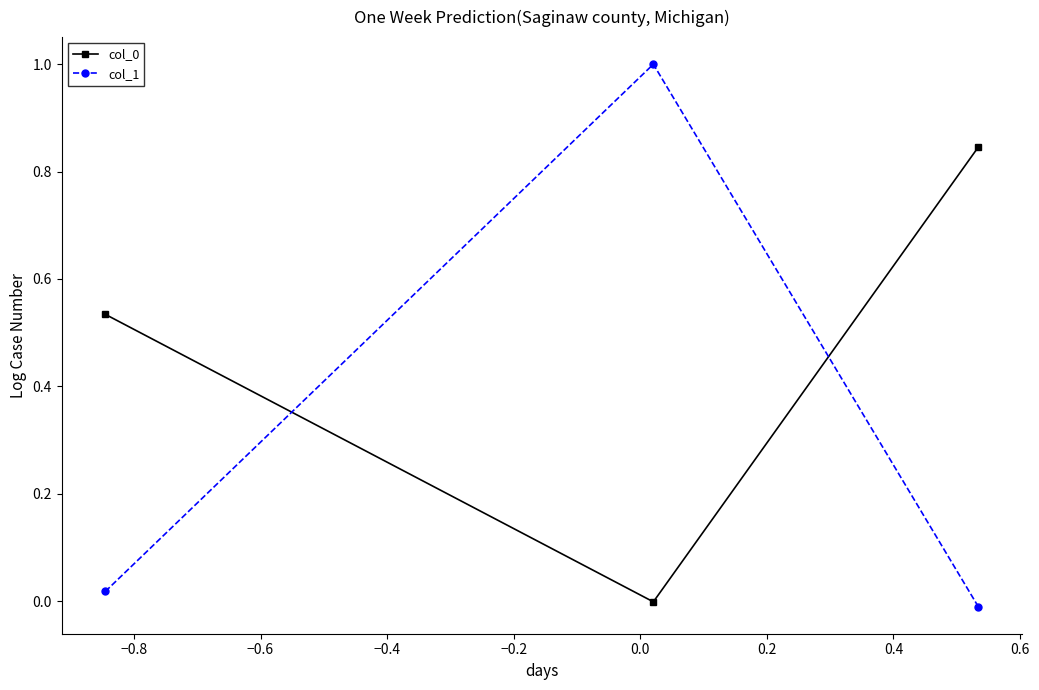

What is the sum of all col_0 values?

1.4